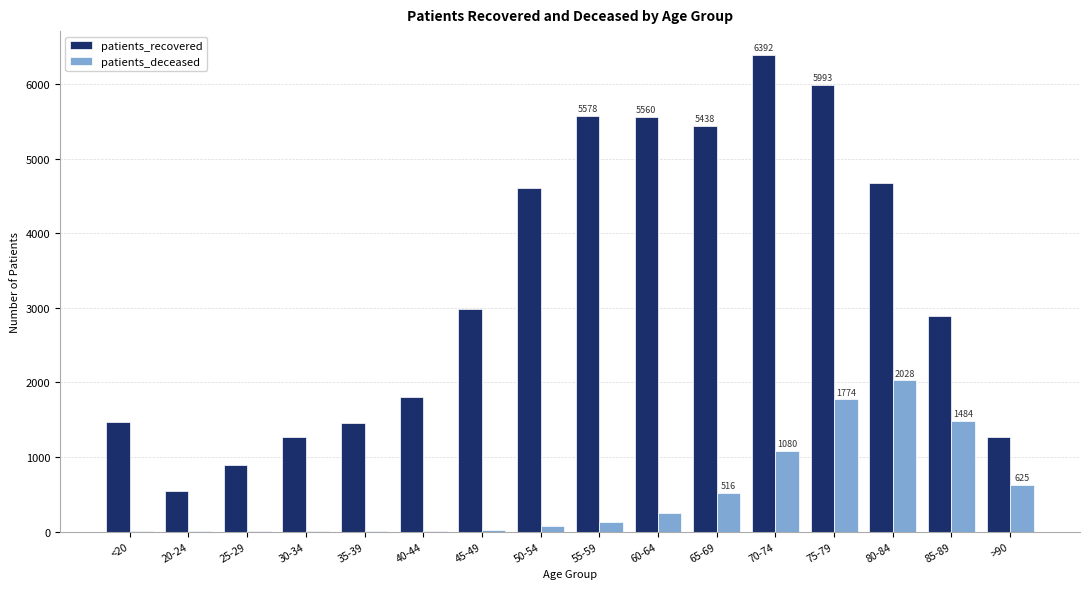

Which series has the largest range (max minus min)?

patients_recovered